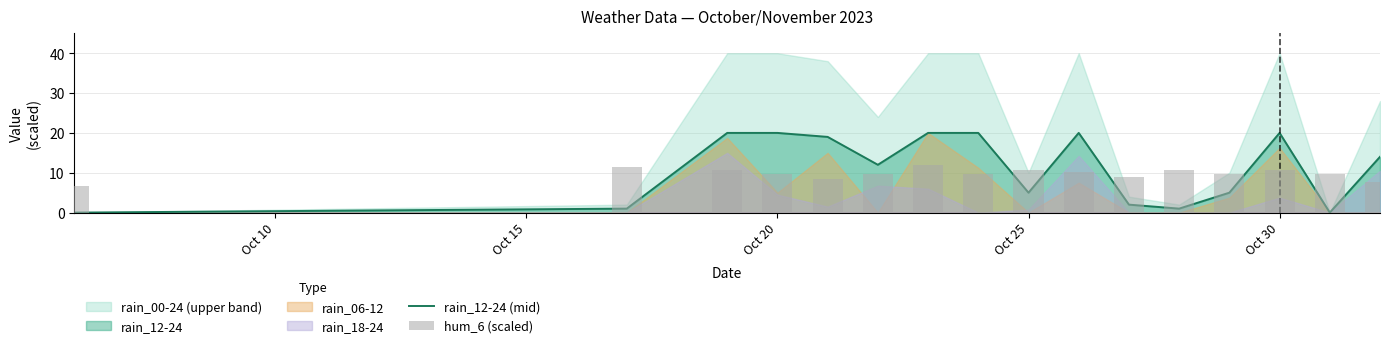

What is the lowest value of the hum_6 (scaled) series?

6.6